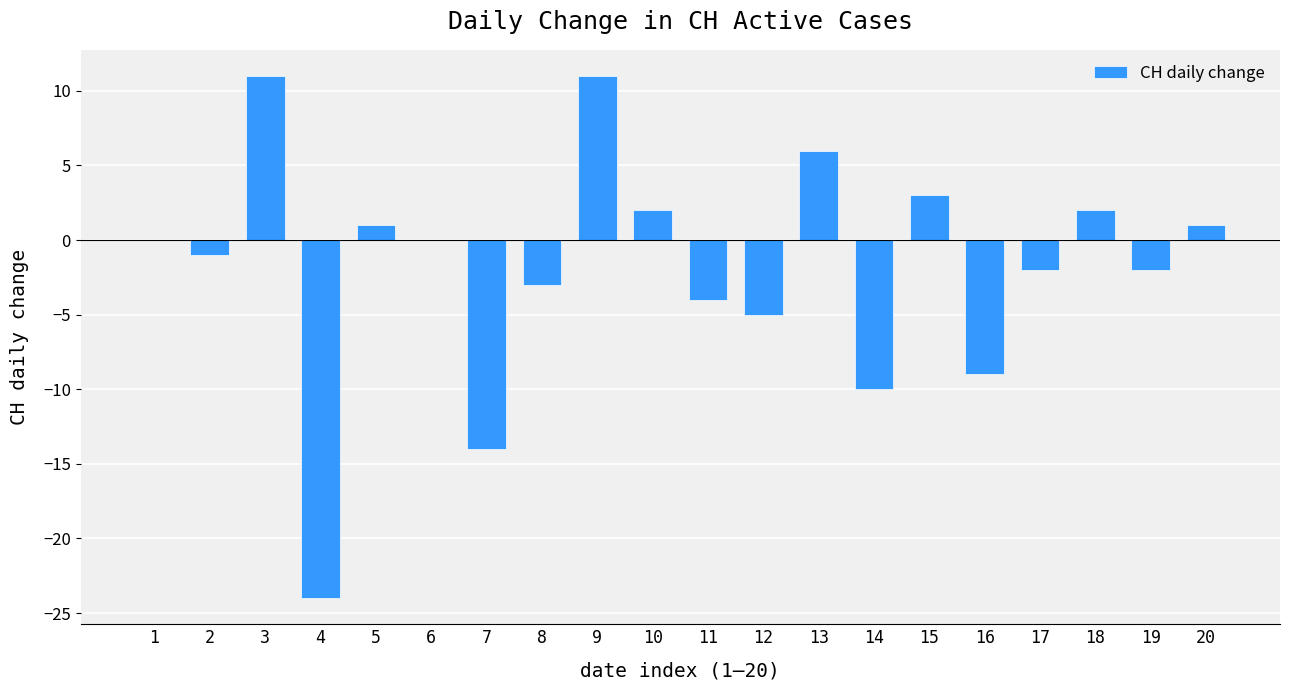

Is it true that the value at 20 is 1?

True